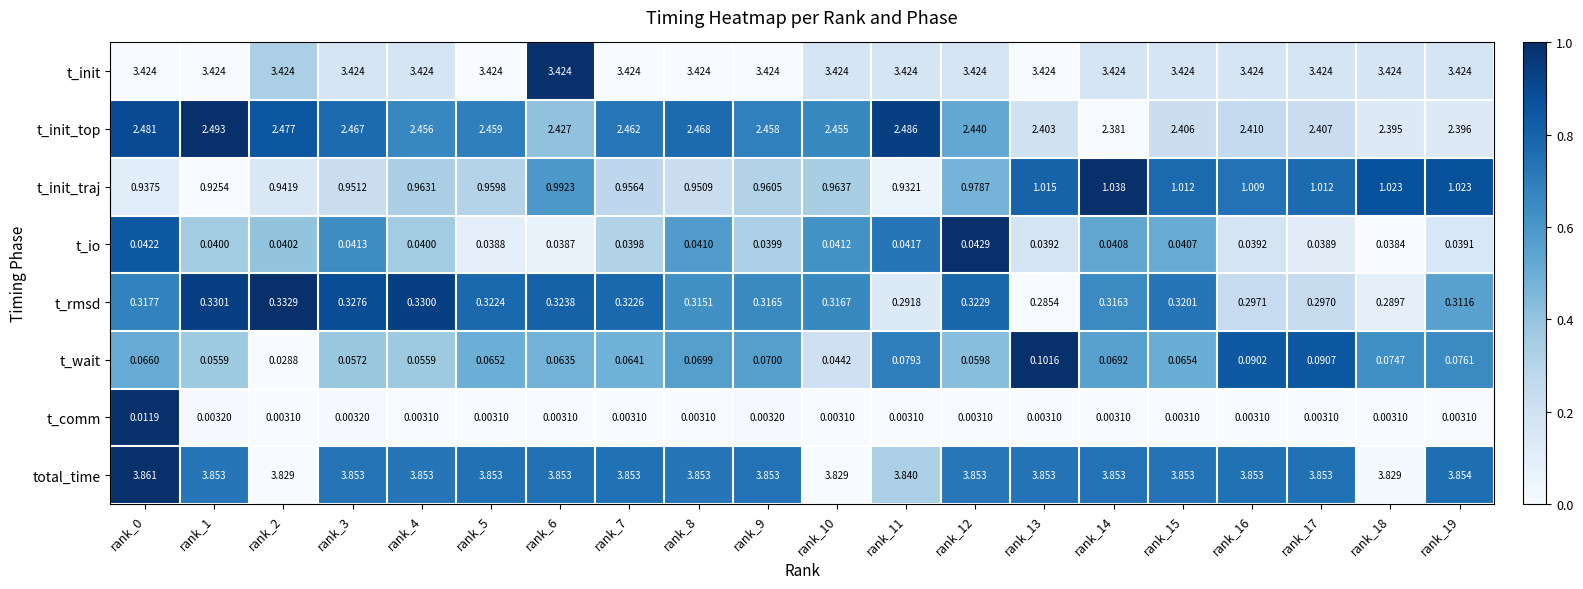

Which series has the largest range (max minus min)?

t_init_traj